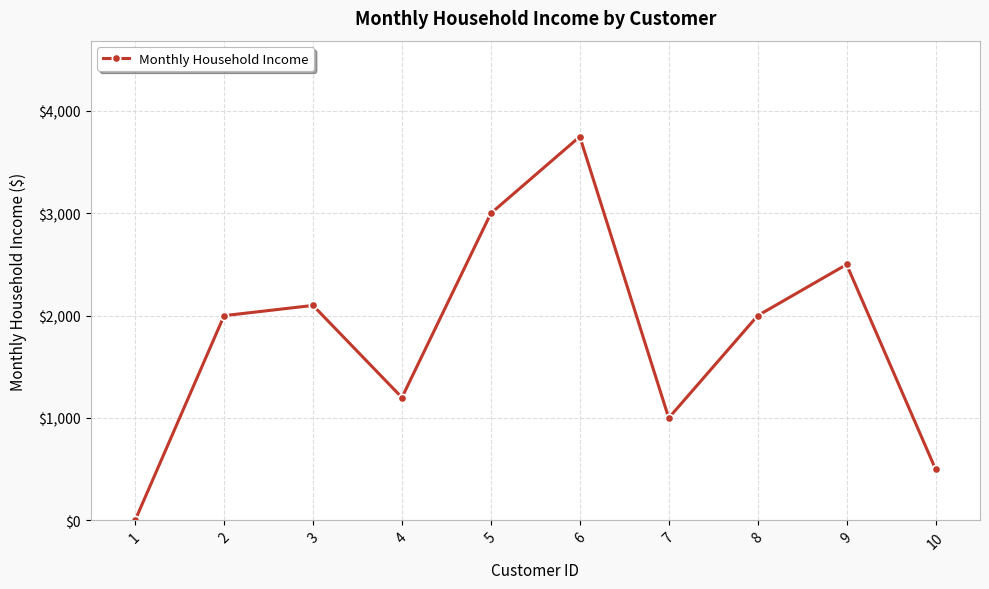

True or false: the data has more than 2 interior local peaks.

True